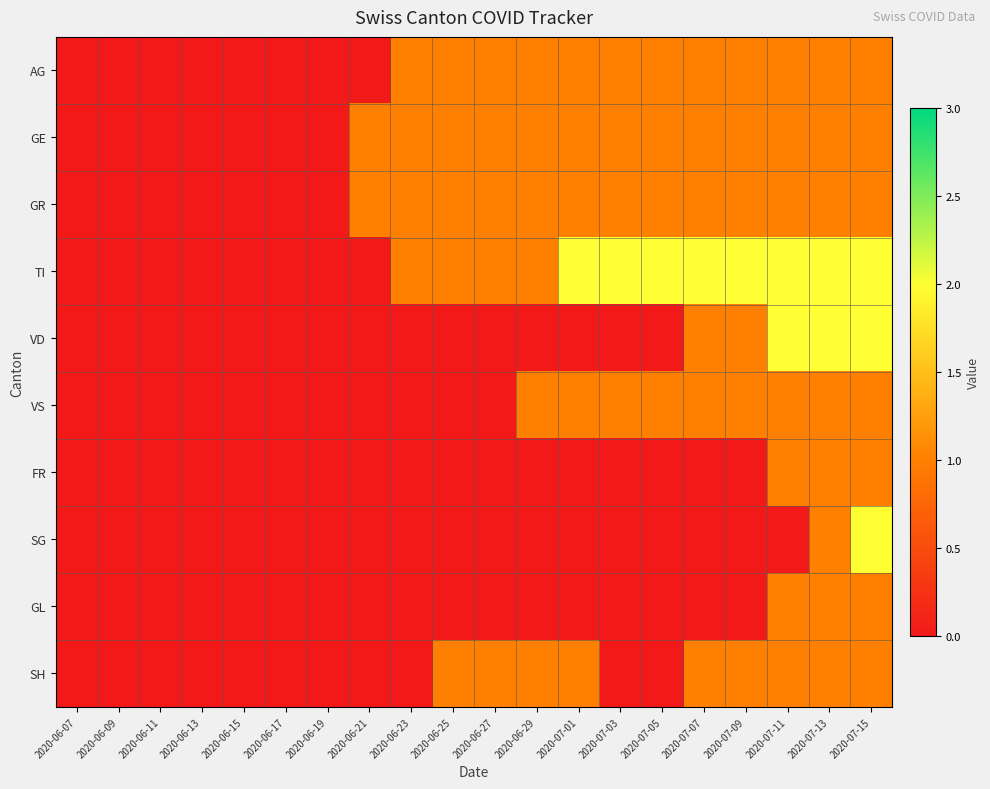

Reading left to right, list all the values displayed in this chart.

AG: 2020-06-07=0	2020-06-09=0	2020-06-11=0	2020-06-13=0	2020-06-15=0	2020-06-17=0	2020-06-19=0	2020-06-21=0	2020-06-23=1	2020-06-25=1	2020-06-27=1	2020-06-29=1	2020-07-01=1	2020-07-03=1	2020-07-05=1	2020-07-07=1	2020-07-09=1	2020-07-11=1	2020-07-13=1	2020-07-15=1
GE: 2020-06-07=0	2020-06-09=0	2020-06-11=0	2020-06-13=0	2020-06-15=0	2020-06-17=0	2020-06-19=0	2020-06-21=1	2020-06-23=1	2020-06-25=1	2020-06-27=1	2020-06-29=1	2020-07-01=1	2020-07-03=1	2020-07-05=1	2020-07-07=1	2020-07-09=1	2020-07-11=1	2020-07-13=1	2020-07-15=1
GR: 2020-06-07=0	2020-06-09=0	2020-06-11=0	2020-06-13=0	2020-06-15=0	2020-06-17=0	2020-06-19=0	2020-06-21=1	2020-06-23=1	2020-06-25=1	2020-06-27=1	2020-06-29=1	2020-07-01=1	2020-07-03=1	2020-07-05=1	2020-07-07=1	2020-07-09=1	2020-07-11=1	2020-07-13=1	2020-07-15=1
TI: 2020-06-07=0	2020-06-09=0	2020-06-11=0	2020-06-13=0	2020-06-15=0	2020-06-17=0	2020-06-19=0	2020-06-21=0	2020-06-23=1	2020-06-25=1	2020-06-27=1	2020-06-29=1	2020-07-01=2	2020-07-03=2	2020-07-05=2	2020-07-07=2	2020-07-09=2	2020-07-11=2	2020-07-13=2	2020-07-15=2
VD: 2020-06-07=0	2020-06-09=0	2020-06-11=0	2020-06-13=0	2020-06-15=0	2020-06-17=0	2020-06-19=0	2020-06-21=0	2020-06-23=0	2020-06-25=0	2020-06-27=0	2020-06-29=0	2020-07-01=0	2020-07-03=0	2020-07-05=0	2020-07-07=1	2020-07-09=1	2020-07-11=2	2020-07-13=2	2020-07-15=2
VS: 2020-06-07=0	2020-06-09=0	2020-06-11=0	2020-06-13=0	2020-06-15=0	2020-06-17=0	2020-06-19=0	2020-06-21=0	2020-06-23=0	2020-06-25=0	2020-06-27=0	2020-06-29=1	2020-07-01=1	2020-07-03=1	2020-07-05=1	2020-07-07=1	2020-07-09=1	2020-07-11=1	2020-07-13=1	2020-07-15=1
FR: 2020-06-07=0	2020-06-09=0	2020-06-11=0	2020-06-13=0	2020-06-15=0	2020-06-17=0	2020-06-19=0	2020-06-21=0	2020-06-23=0	2020-06-25=0	2020-06-27=0	2020-06-29=0	2020-07-01=0	2020-07-03=0	2020-07-05=0	2020-07-07=0	2020-07-09=0	2020-07-11=1	2020-07-13=1	2020-07-15=1
SG: 2020-06-07=0	2020-06-09=0	2020-06-11=0	2020-06-13=0	2020-06-15=0	2020-06-17=0	2020-06-19=0	2020-06-21=0	2020-06-23=0	2020-06-25=0	2020-06-27=0	2020-06-29=0	2020-07-01=0	2020-07-03=0	2020-07-05=0	2020-07-07=0	2020-07-09=0	2020-07-11=0	2020-07-13=1	2020-07-15=2
GL: 2020-06-07=0	2020-06-09=0	2020-06-11=0	2020-06-13=0	2020-06-15=0	2020-06-17=0	2020-06-19=0	2020-06-21=0	2020-06-23=0	2020-06-25=0	2020-06-27=0	2020-06-29=0	2020-07-01=0	2020-07-03=0	2020-07-05=0	2020-07-07=0	2020-07-09=0	2020-07-11=1	2020-07-13=1	2020-07-15=1
SH: 2020-06-07=0	2020-06-09=0	2020-06-11=0	2020-06-13=0	2020-06-15=0	2020-06-17=0	2020-06-19=0	2020-06-21=0	2020-06-23=0	2020-06-25=1	2020-06-27=1	2020-06-29=1	2020-07-01=1	2020-07-03=0	2020-07-05=0	2020-07-07=1	2020-07-09=1	2020-07-11=1	2020-07-13=1	2020-07-15=1